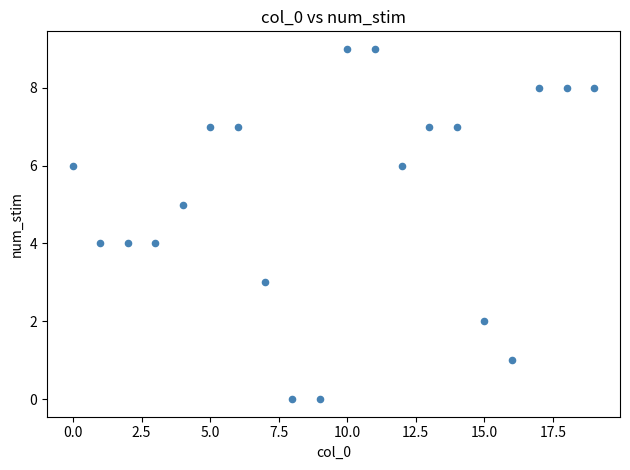

What is the range of Y values (max minus min)?

9